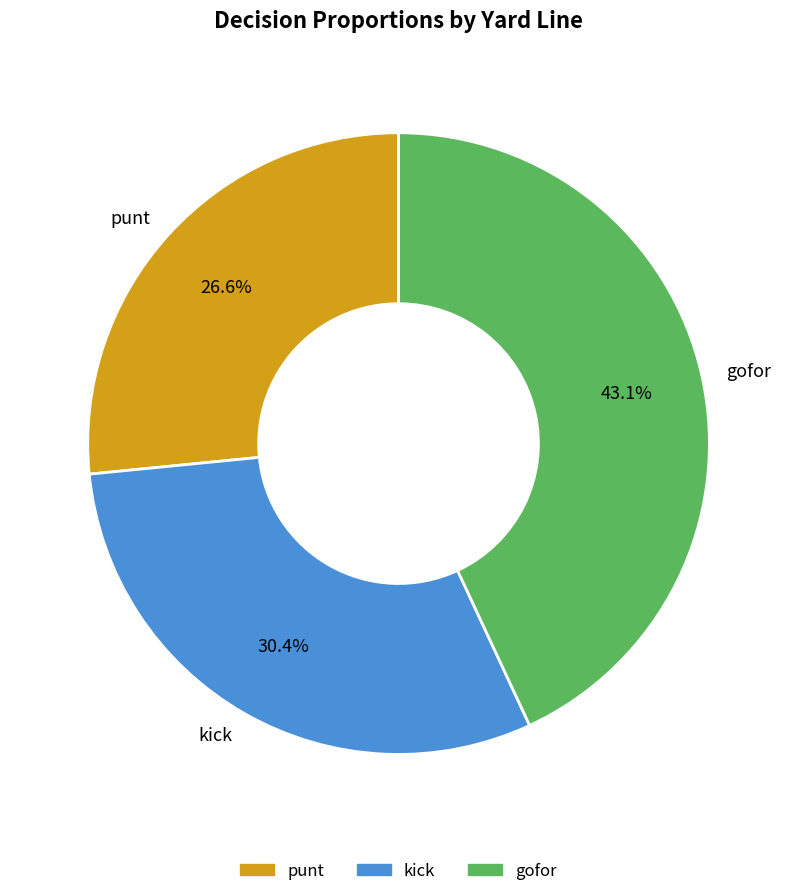

Which has a higher value, kick or gofor?

gofor